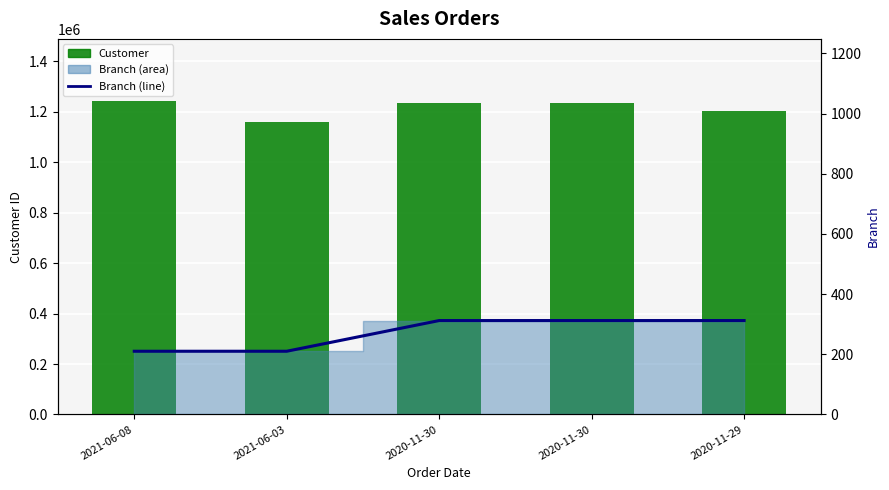

How many distinct data groups are displayed?

2